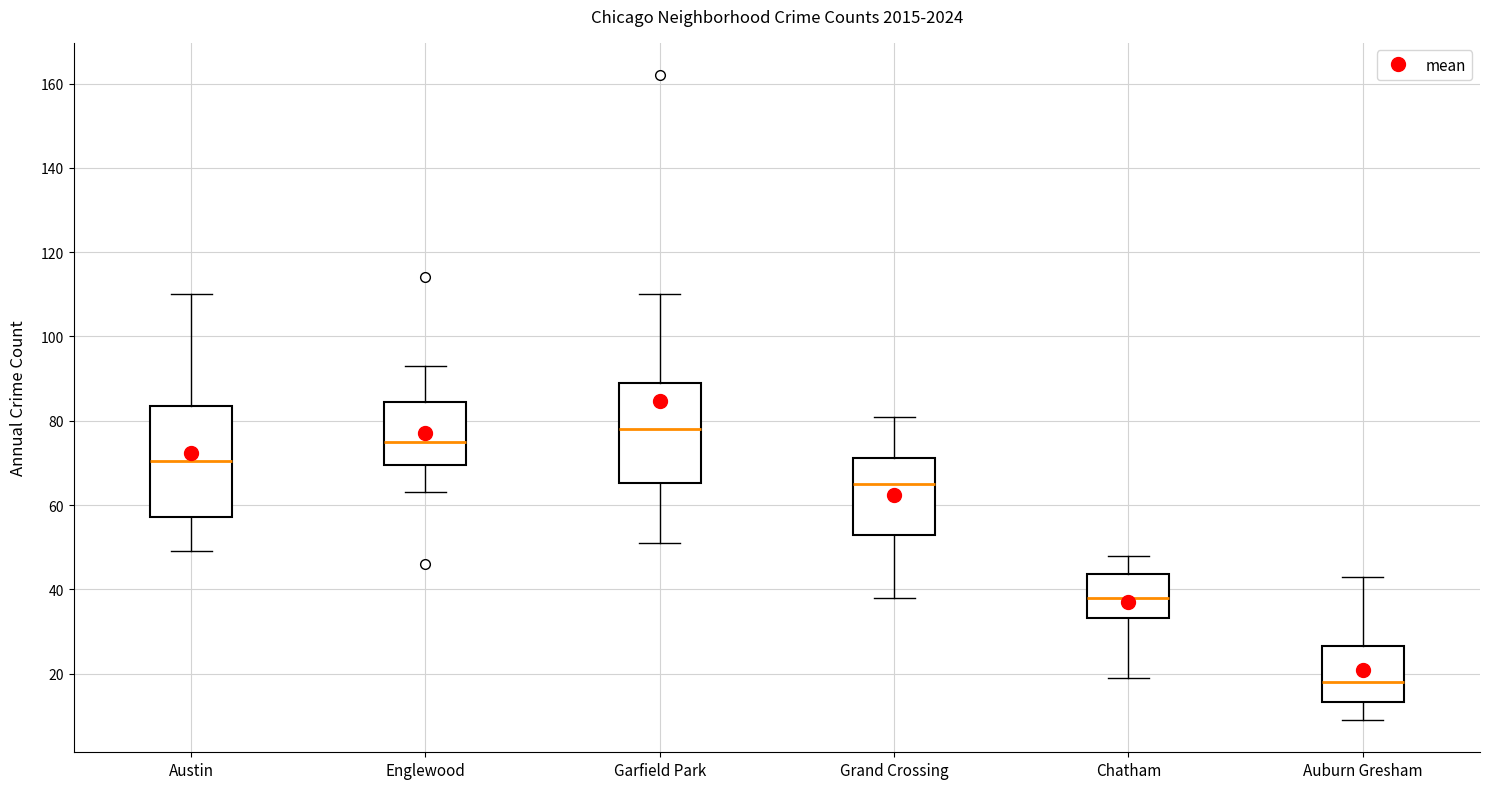

Reading left to right, transcribe this box plot: for each box, give where its median line is, the range the box spans, and where its two whiskers end, as read against the y-axis. The values are not printed on the chart, so give them approximately, as read against the axis.

Austin: median 70, box 58 to 84, whiskers 50 to 110
Englewood: median 76, box 70 to 84, whiskers 64 to 94
Garfield Park: median 78, box 66 to 90, whiskers 52 to 110
Grand Crossing: median 66, box 54 to 72, whiskers 38 to 82
Chatham: median 38, box 34 to 44, whiskers 20 to 48
Auburn Gresham: median 18, box 14 to 26, whiskers 10 to 44